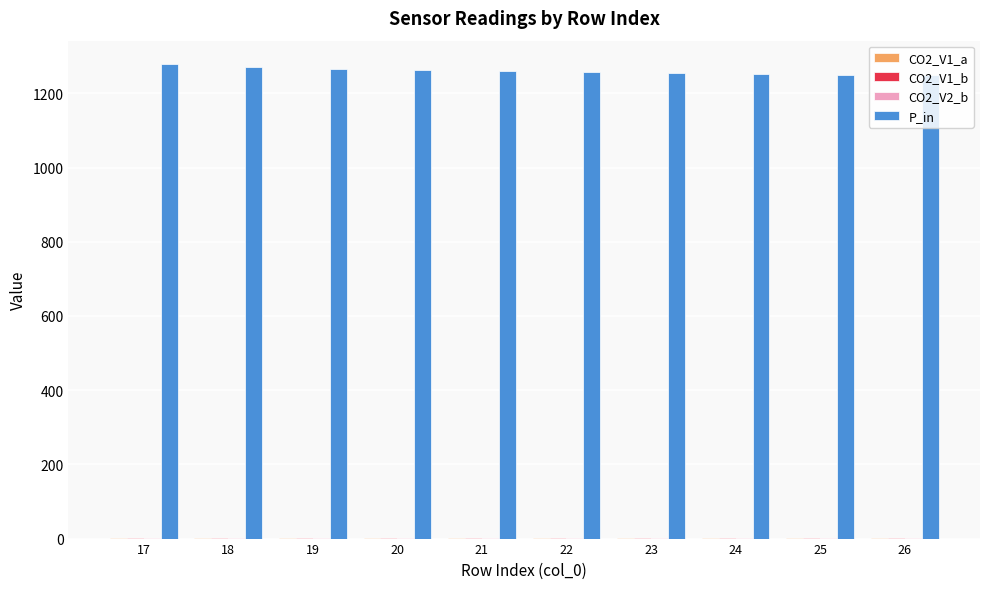

What is the maximum value shown in the chart?

1278.0